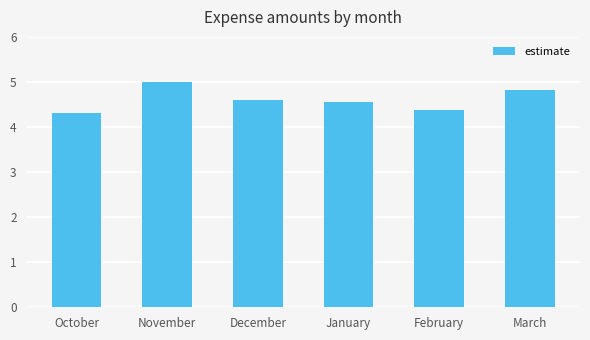

The value at December is 4.6. True or false?

True